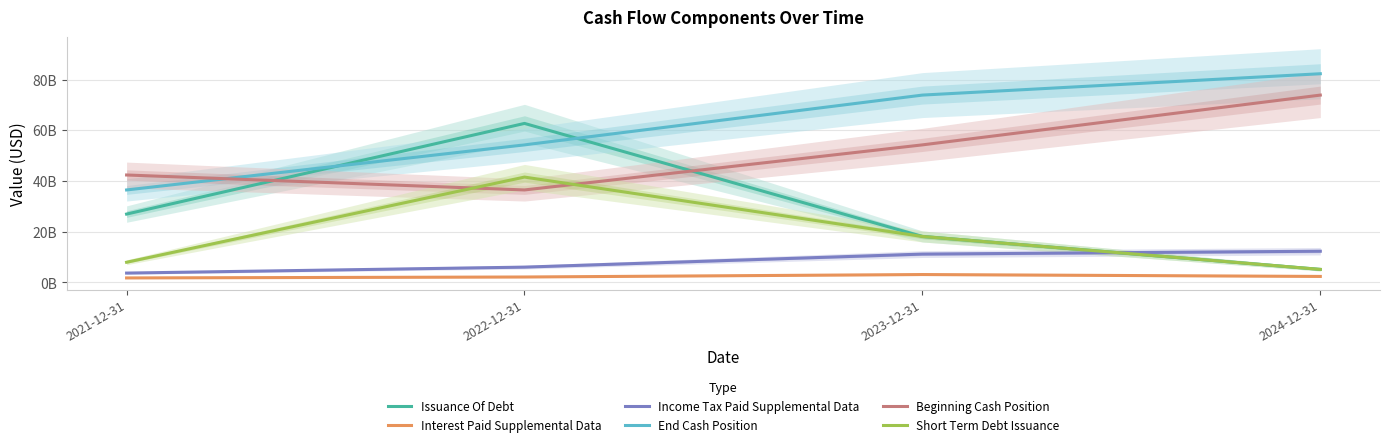

What is the total value across all series at 2024-12-31?

181158000000